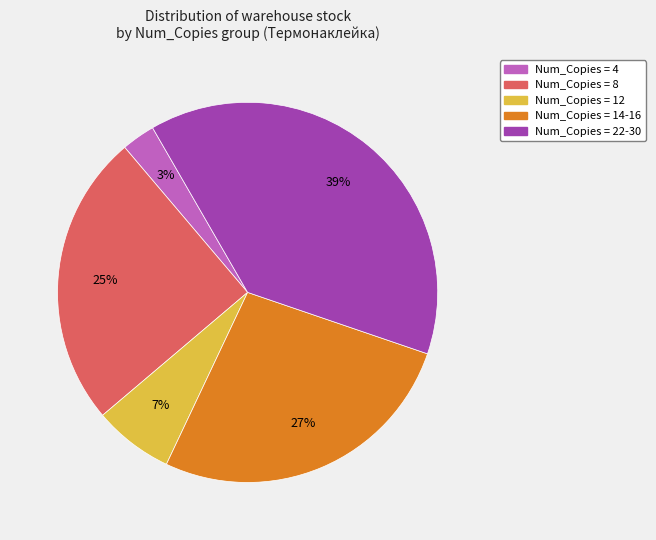

Does any single category account for the majority?

No